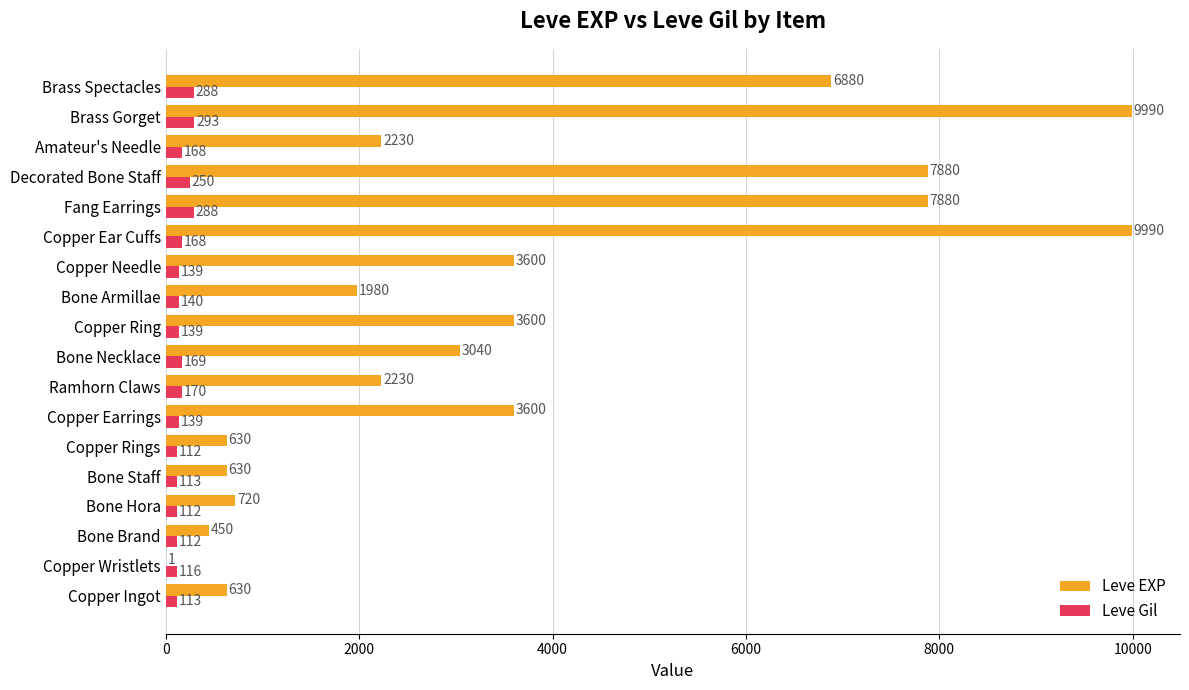

What is the total value across all series at Copper Earrings?

3739